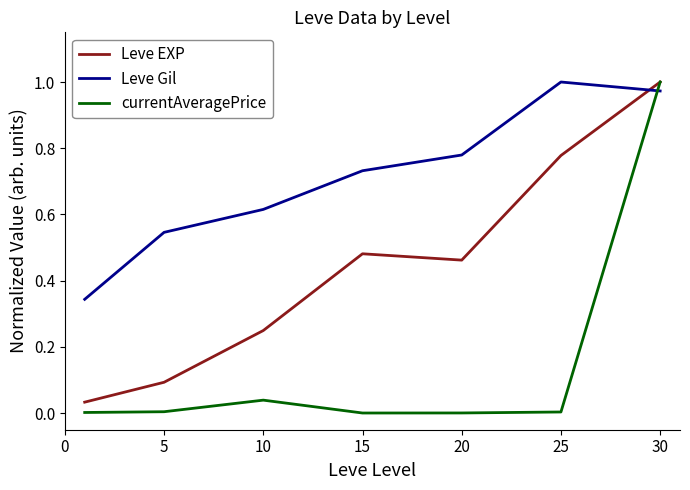

Which series has the largest total across all categories?

Leve Gil